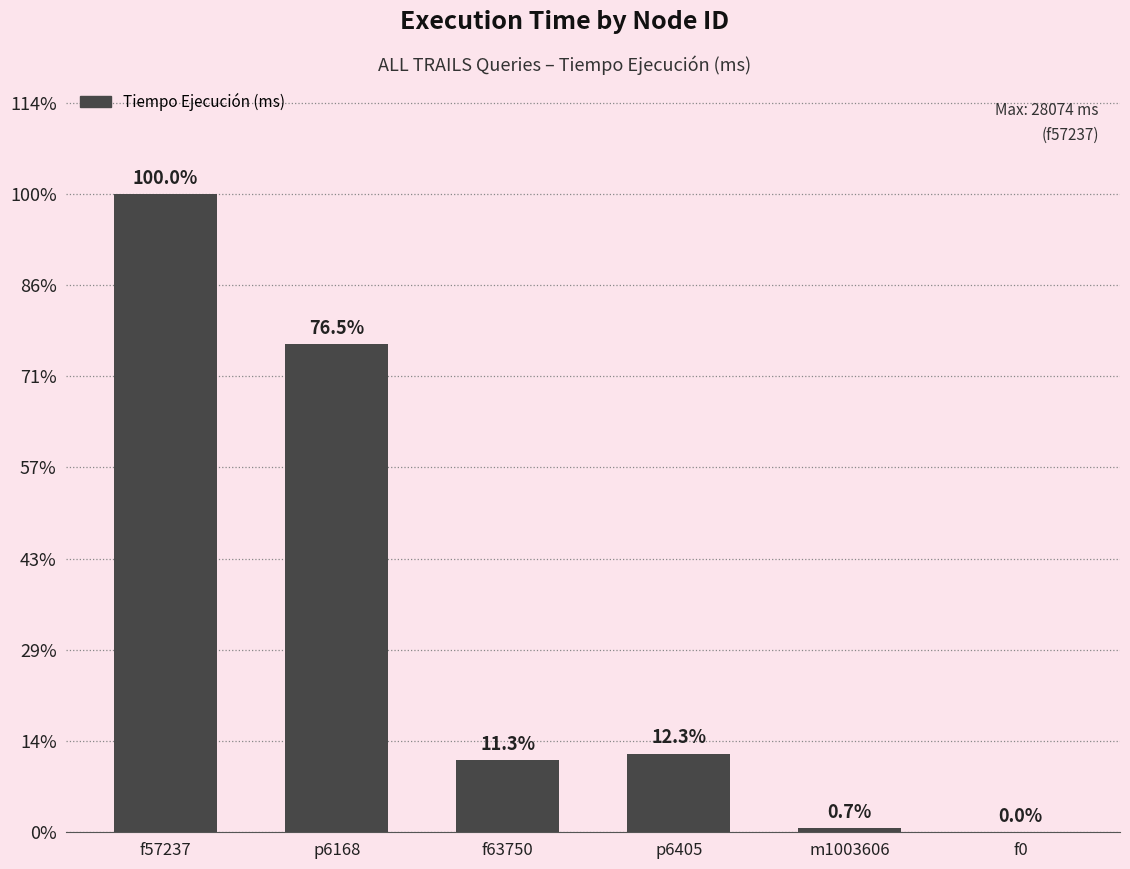

Rank the categories by value from highest to lowest.

f57237, p6168, p6405, f63750, m1003606, f0